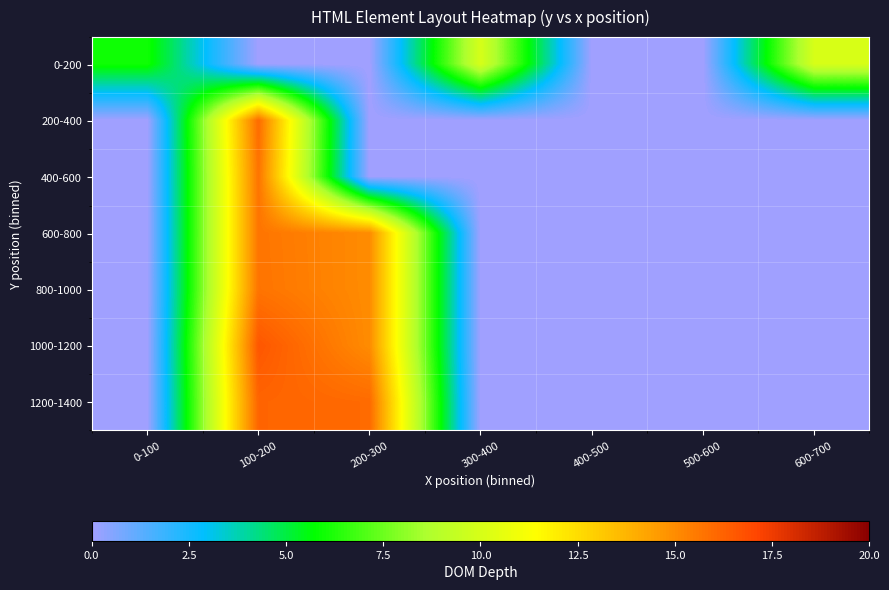

Reading right to left, list all the values displayed in this chart.

0-200: 600-700=10.0	500-600=0.0	400-500=0.0	300-400=10.0	200-300=0.0	100-200=0.0	0-100=6.0
200-400: 600-700=0.0	500-600=0.0	400-500=0.0	300-400=0.0	200-300=0.0	100-200=16.0	0-100=0.0
400-600: 600-700=0.0	500-600=0.0	400-500=0.0	300-400=0.0	200-300=0.0	100-200=15.7	0-100=0.0
600-800: 600-700=0.0	500-600=0.0	400-500=0.0	300-400=0.0	200-300=15.0	100-200=15.7	0-100=0.0
800-1000: 600-700=0.0	500-600=0.0	400-500=0.0	300-400=0.0	200-300=15.0	100-200=15.7	0-100=0.0
1000-1200: 600-700=0.0	500-600=0.0	400-500=0.0	300-400=0.0	200-300=15.0	100-200=16.6	0-100=0.0
1200-1400: 600-700=0.0	500-600=0.0	400-500=0.0	300-400=0.0	200-300=16.0	100-200=16.2	0-100=0.0